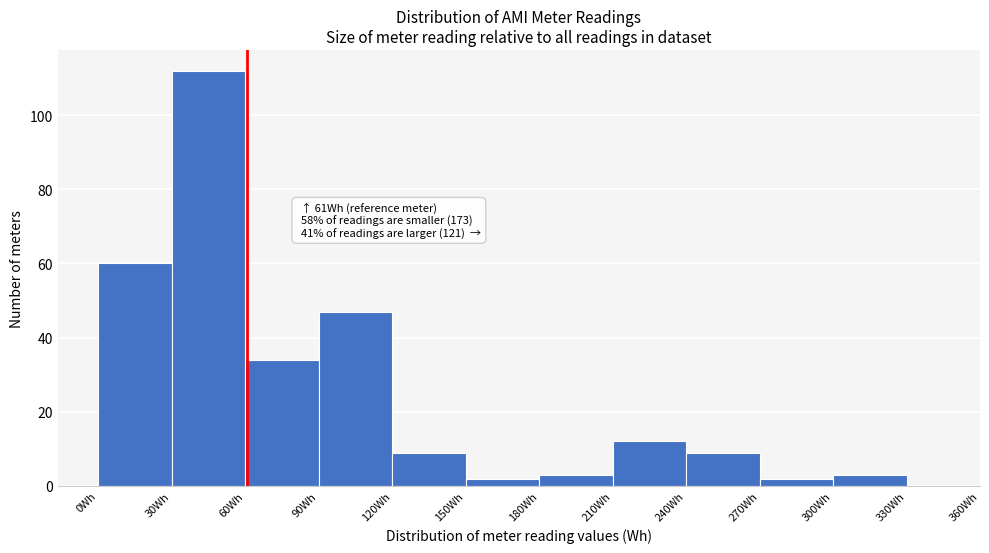

Which range on the x-axis has the tallest bar?

30 to 60